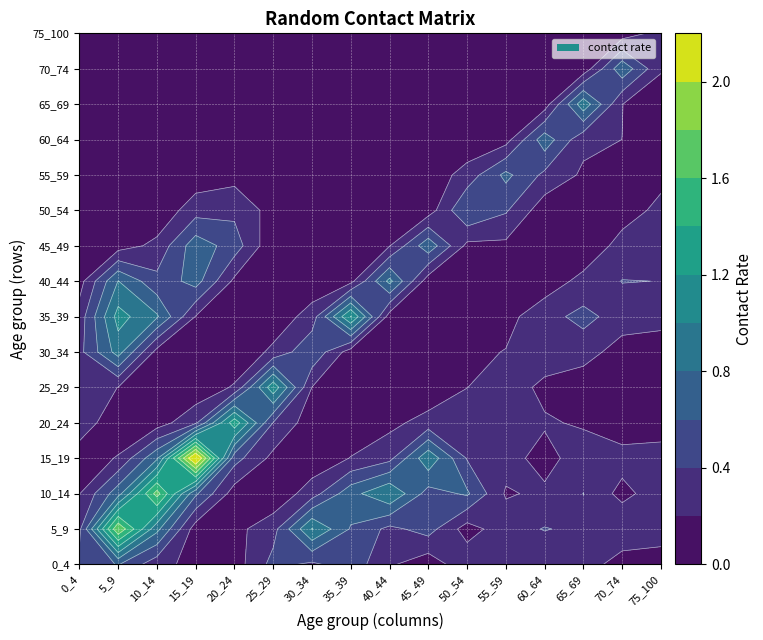

Which series has the largest total across all categories?

5_9